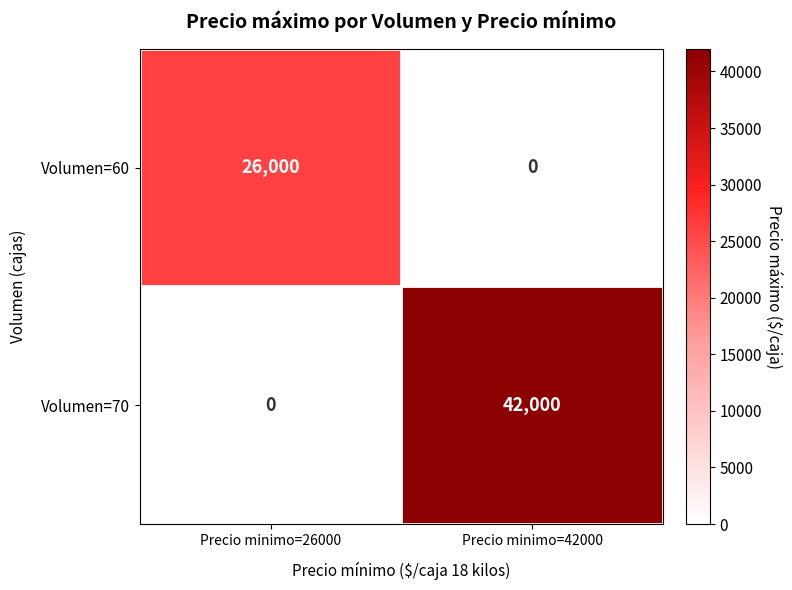

How many distinct data groups are displayed?

2